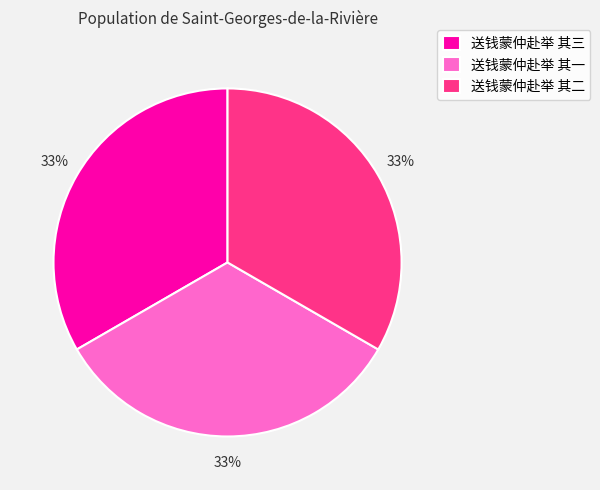

What percentage is the 送钱蒙仲赴举 其一 slice, to the nearest percent?

33%